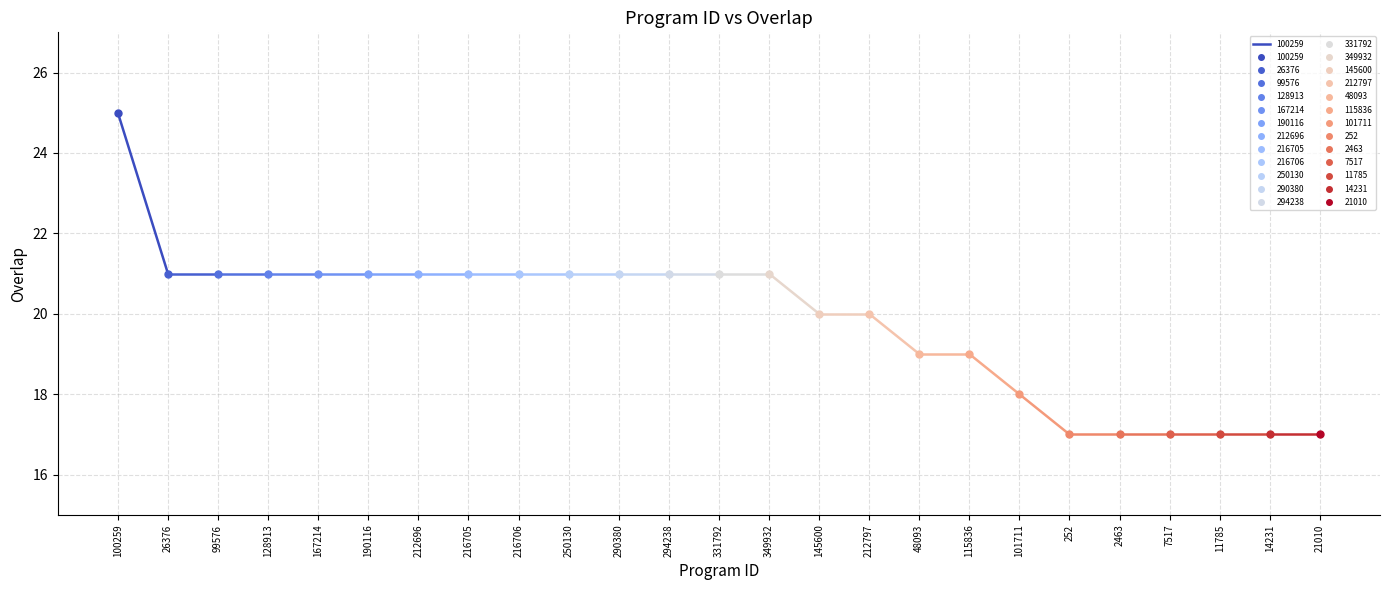

True or false: the data shows 5 at 216706.

False